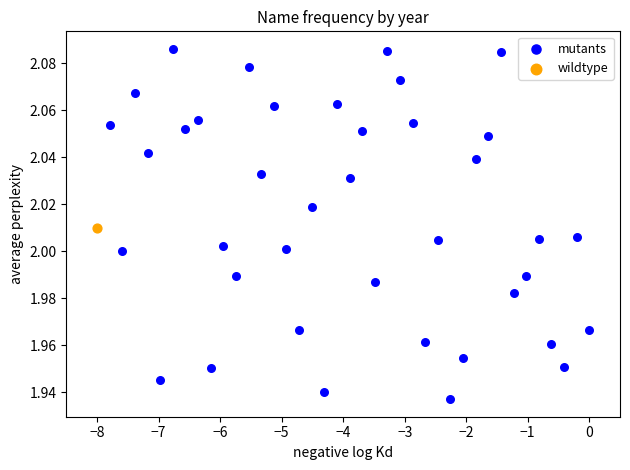

What are all the series names shown in the legend?

mutants, wildtype